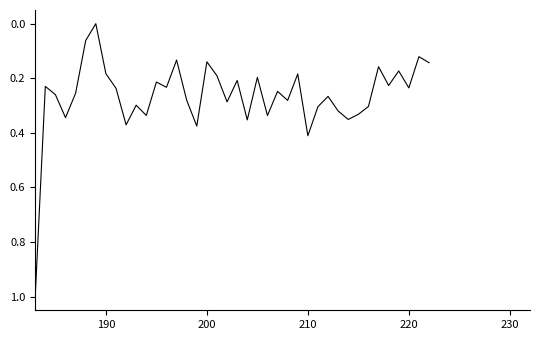

Does the chart have visible grid lines?

No